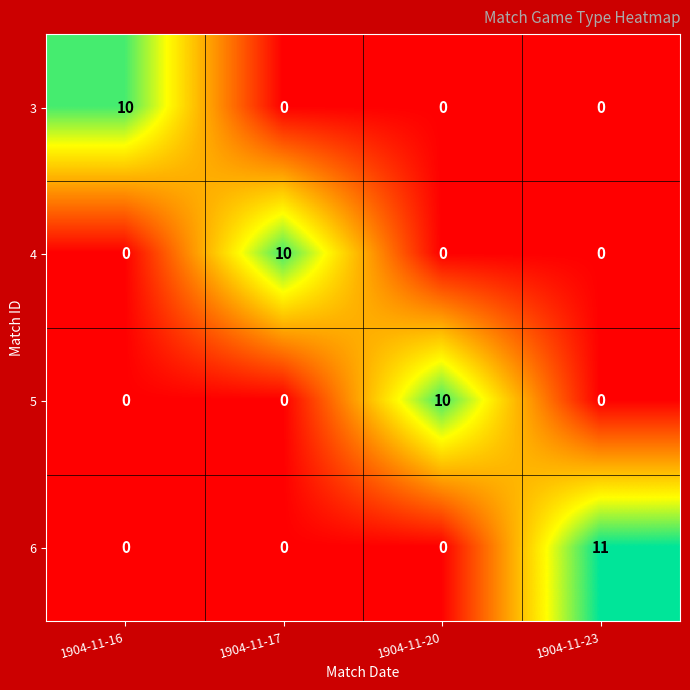

How many values in 5 are above zero?

1